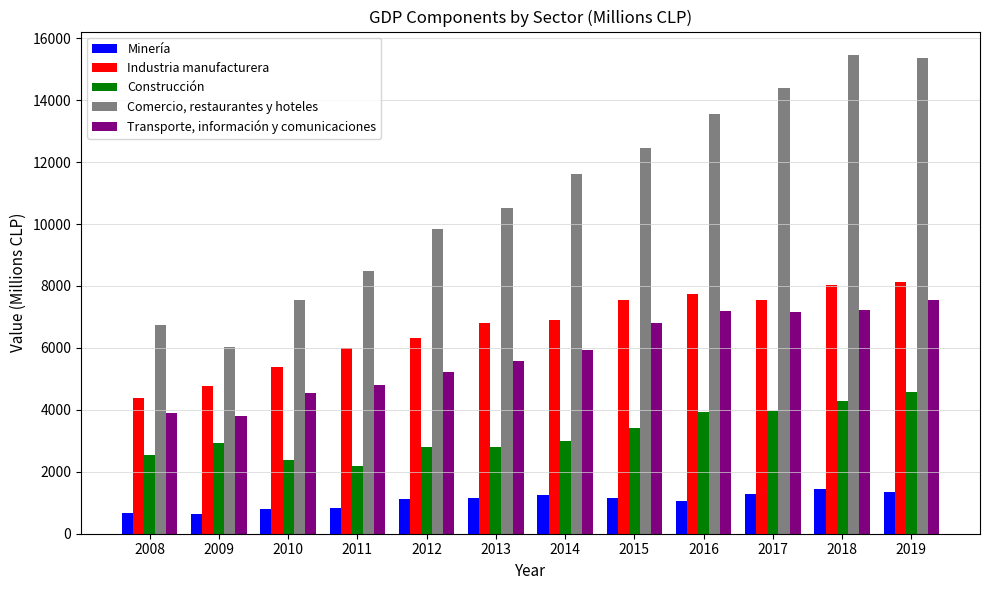

What is the sum of all Comercio, restaurantes y hoteles values?

132006